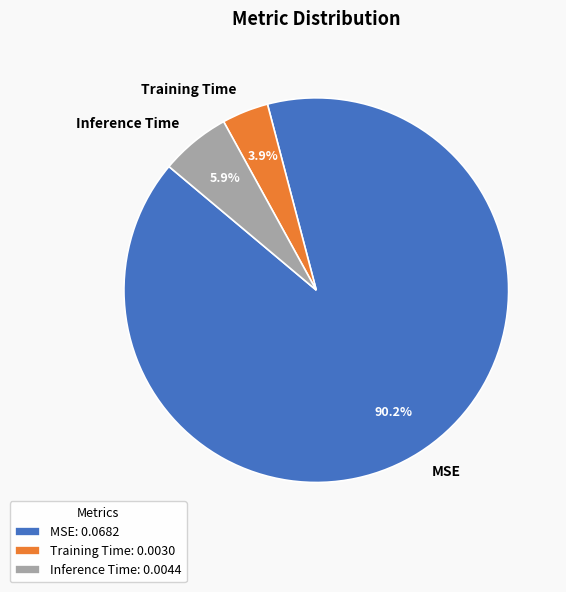

Is MSE the majority of the pie?

Yes